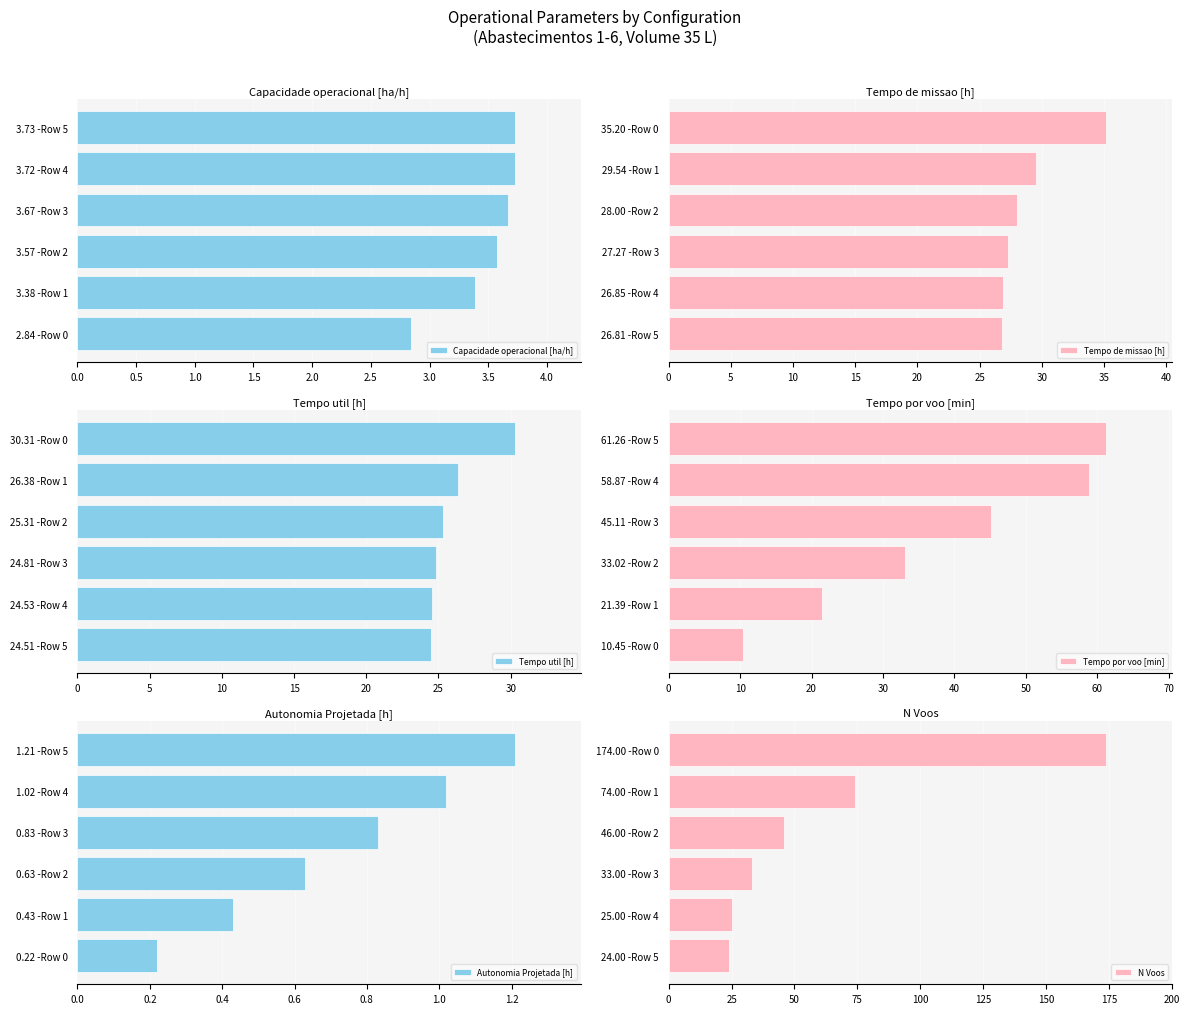

What is the average value of the Capacidade operacional [ha/h] series?

3.5